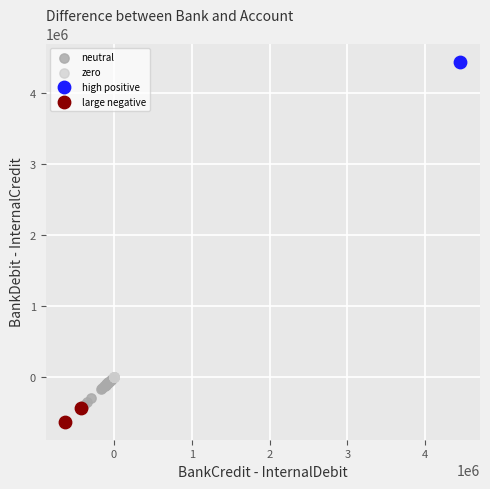

Which series reaches the maximum Y coordinate?

high positive